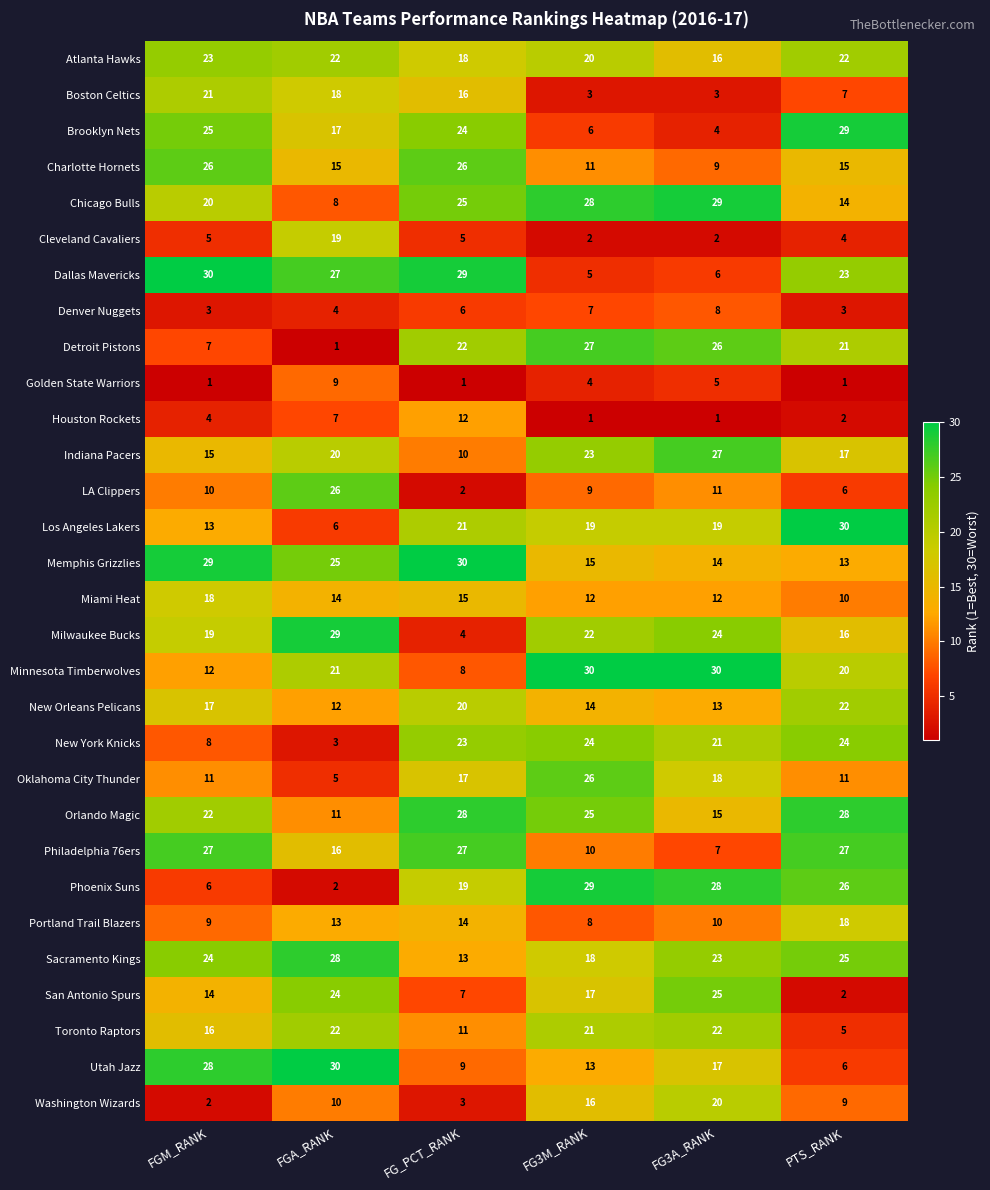

At which label is Miami Heat closest to 14?

FGA_RANK